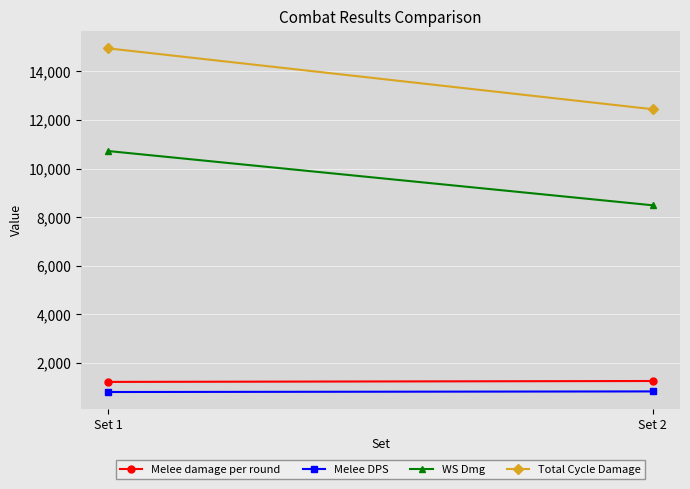

List the series in order of their peak value, highest first.

Total Cycle Damage, WS Dmg, Melee damage per round, Melee DPS